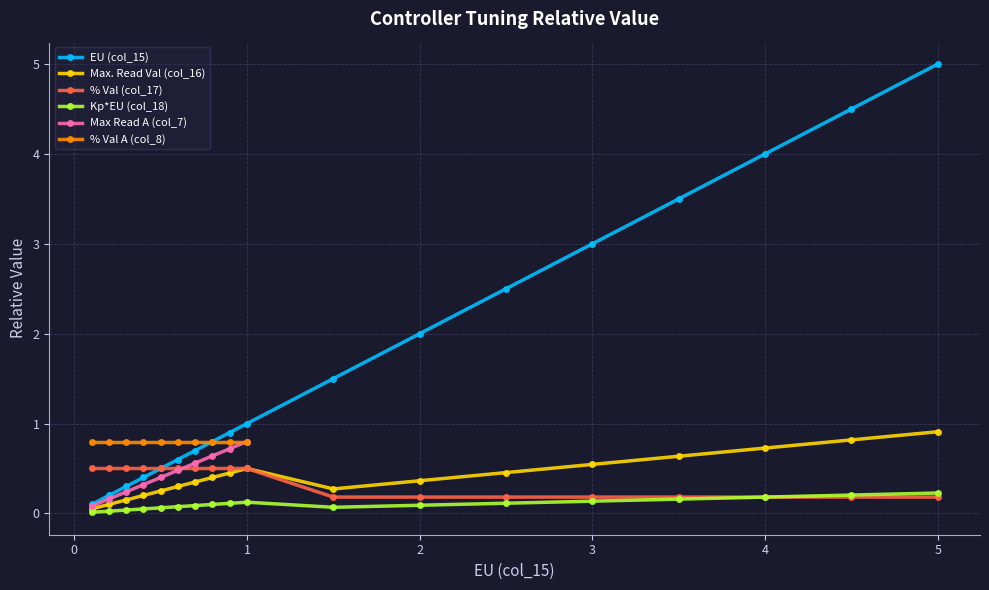

Which category has the highest value in the EU (col_15) series?

5